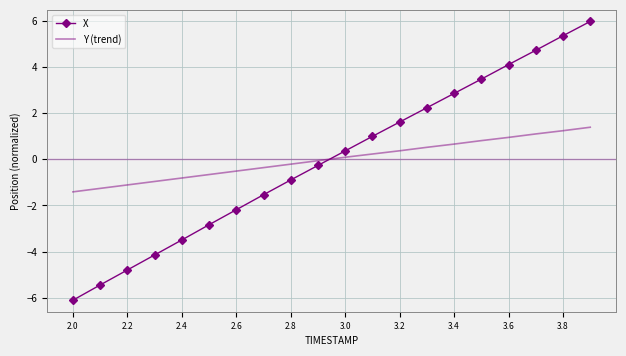

Which series ends up on top after the final intersection of X and Y (trend)?

X